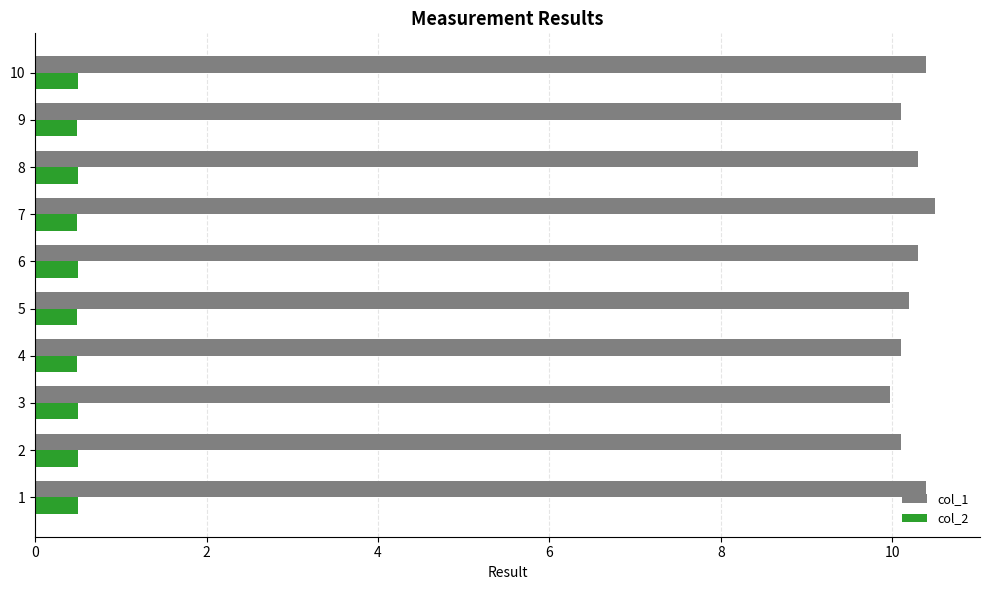

What is the difference between the highest and lowest values at 6?

9.8